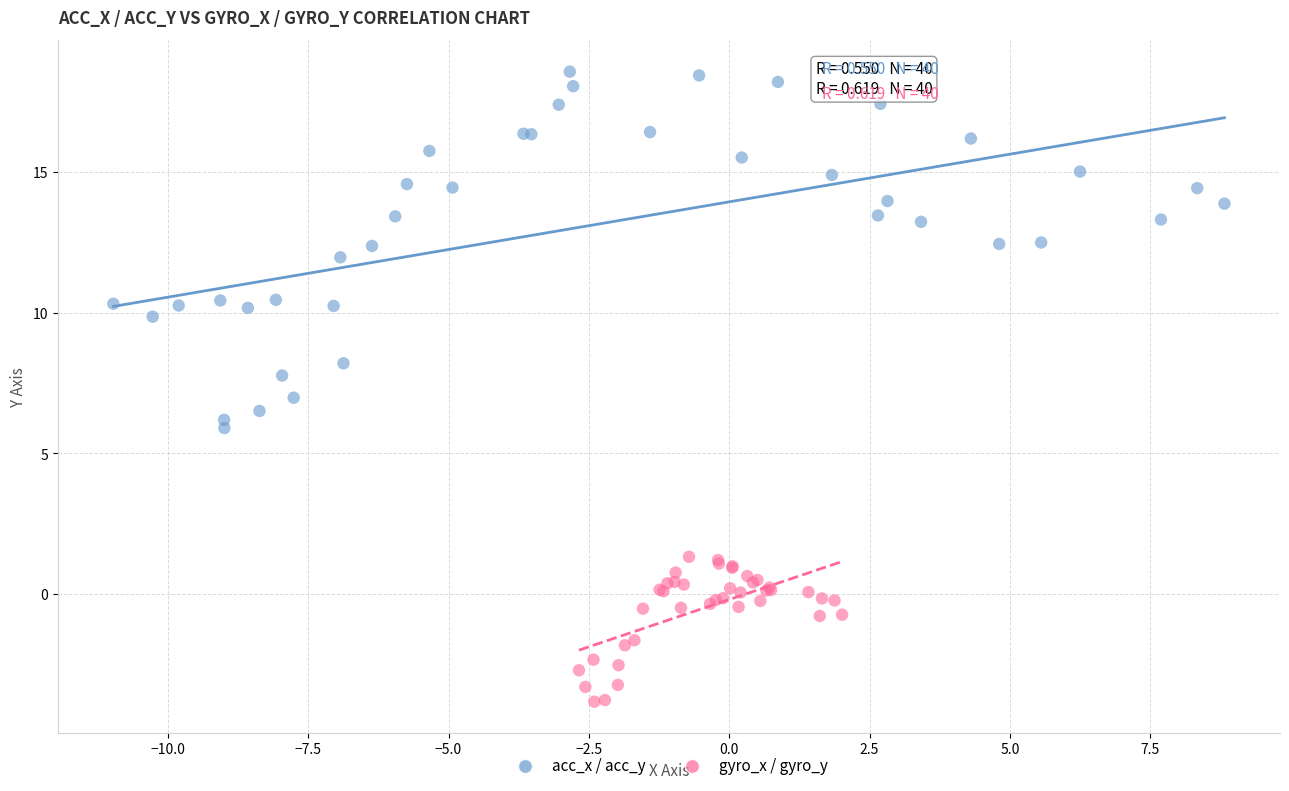

Which series has the widest spread of Y values?

acc_x / acc_y